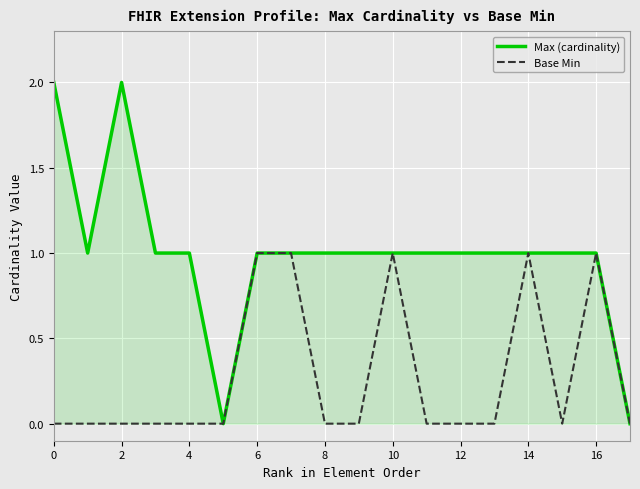

Is the value of Base Min at 2 greater than the value of Max (cardinality) at 17?

No